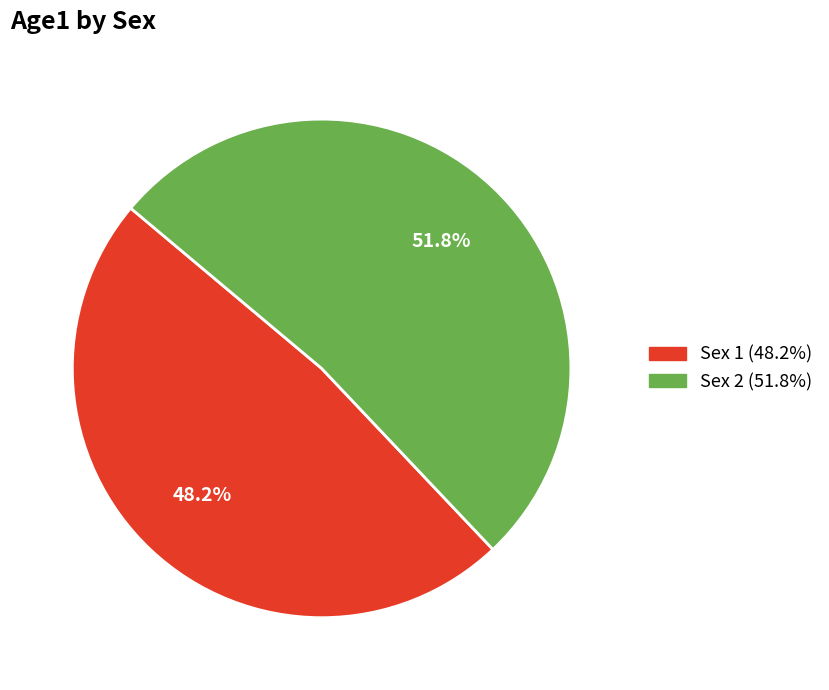

Does any single category account for the majority?

Yes